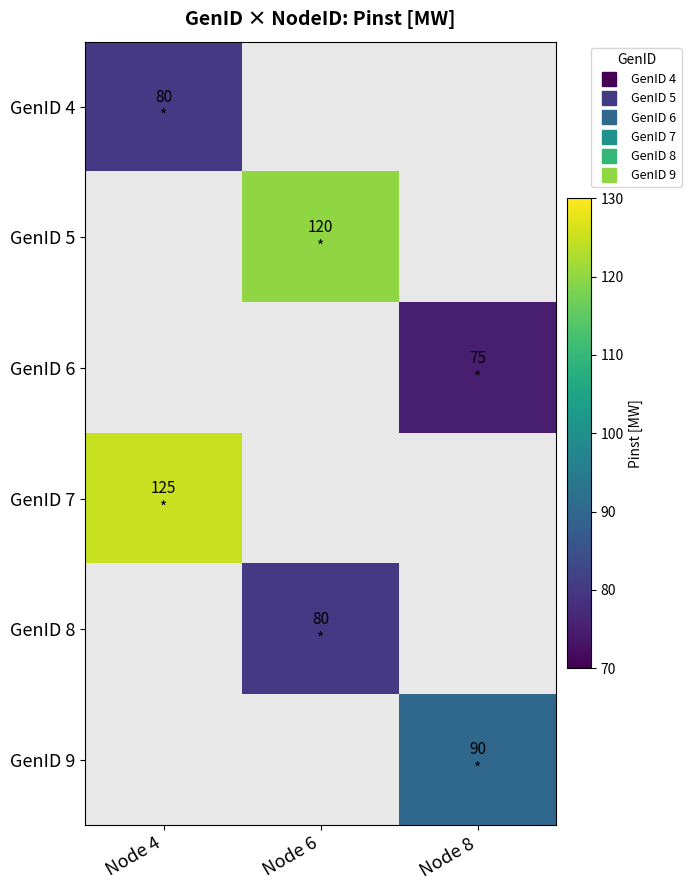

What is the minimum value for GenID 4?

80.0